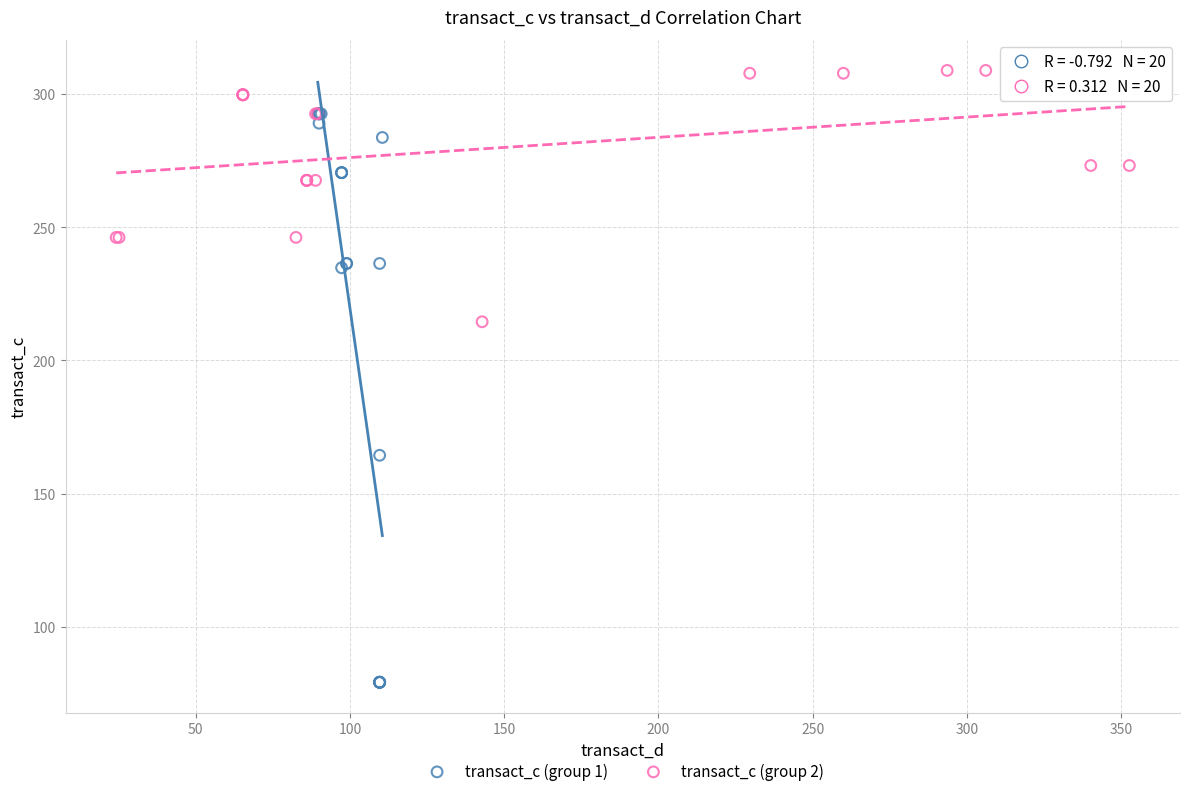

Which series contains the highest Y value?

transact_c (group 2)